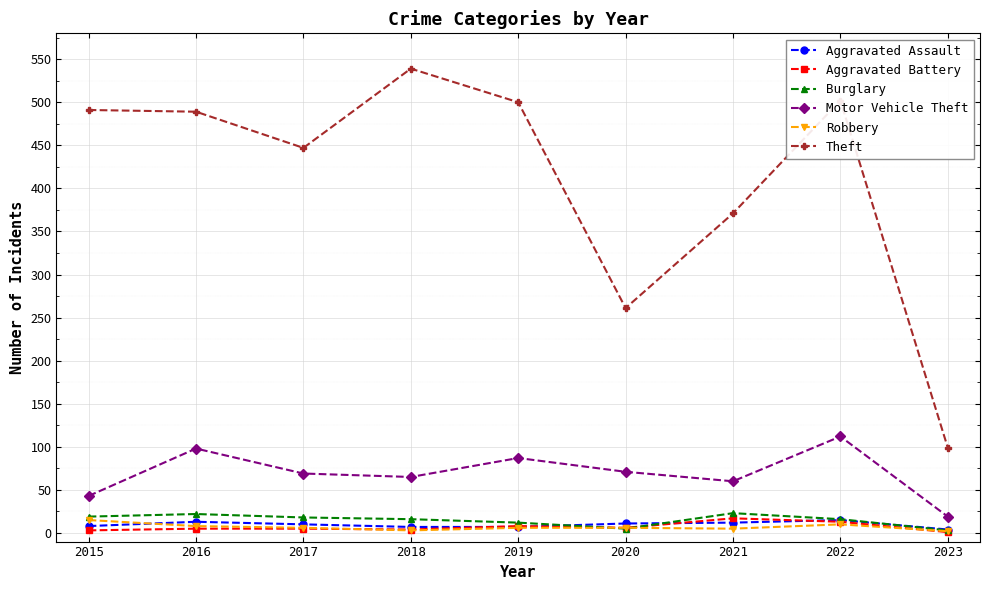

Which series has the widest spread of values?

Theft